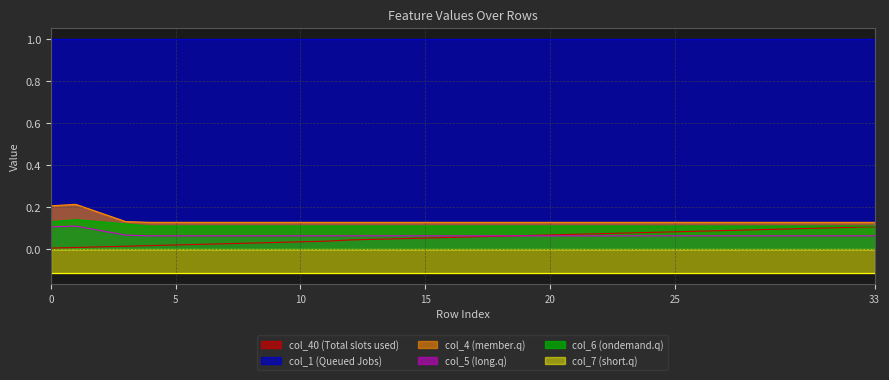

True or false: col_5 (long.q) and col_4 (member.q) cross at least once.

False